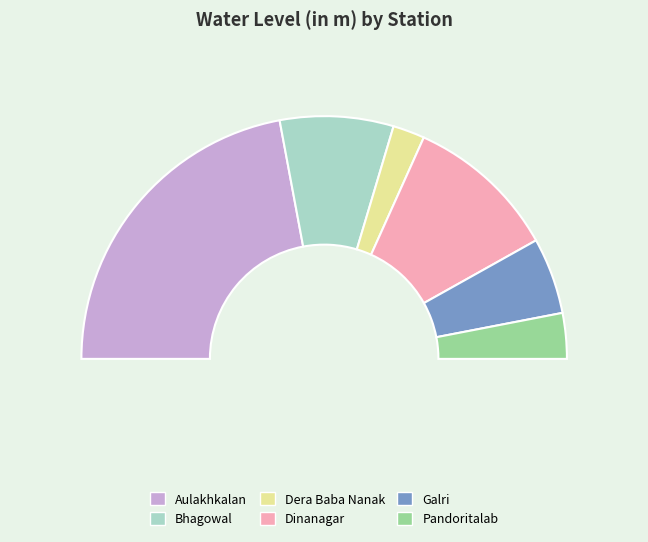

Which category has the smallest portion of the pie?

Dera Baba Nanak